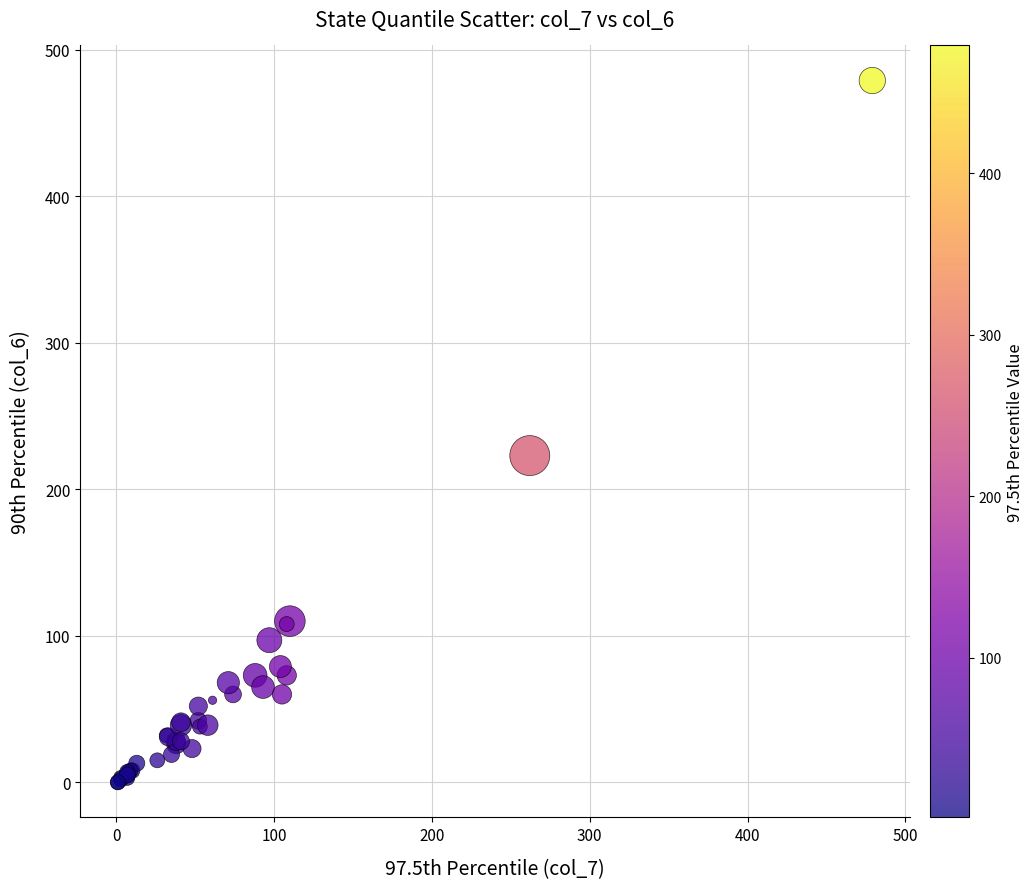

What Y value in the scatter plot is closest to 239?

223